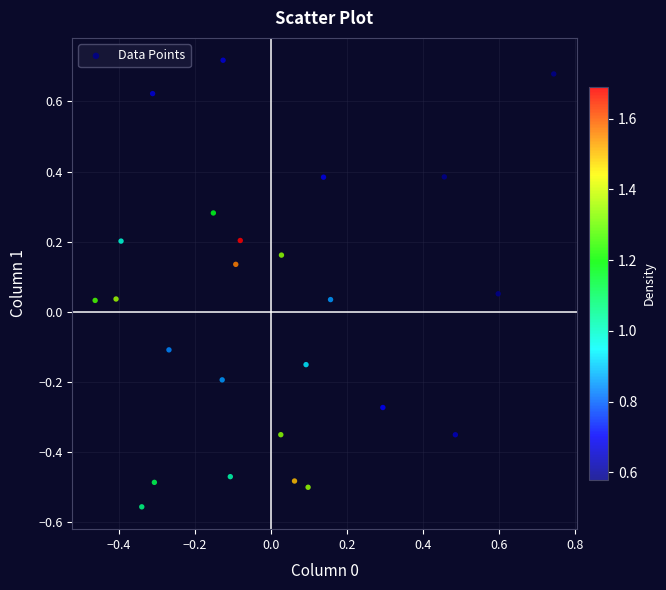

What is the range of X values (max minus min)?

1.2